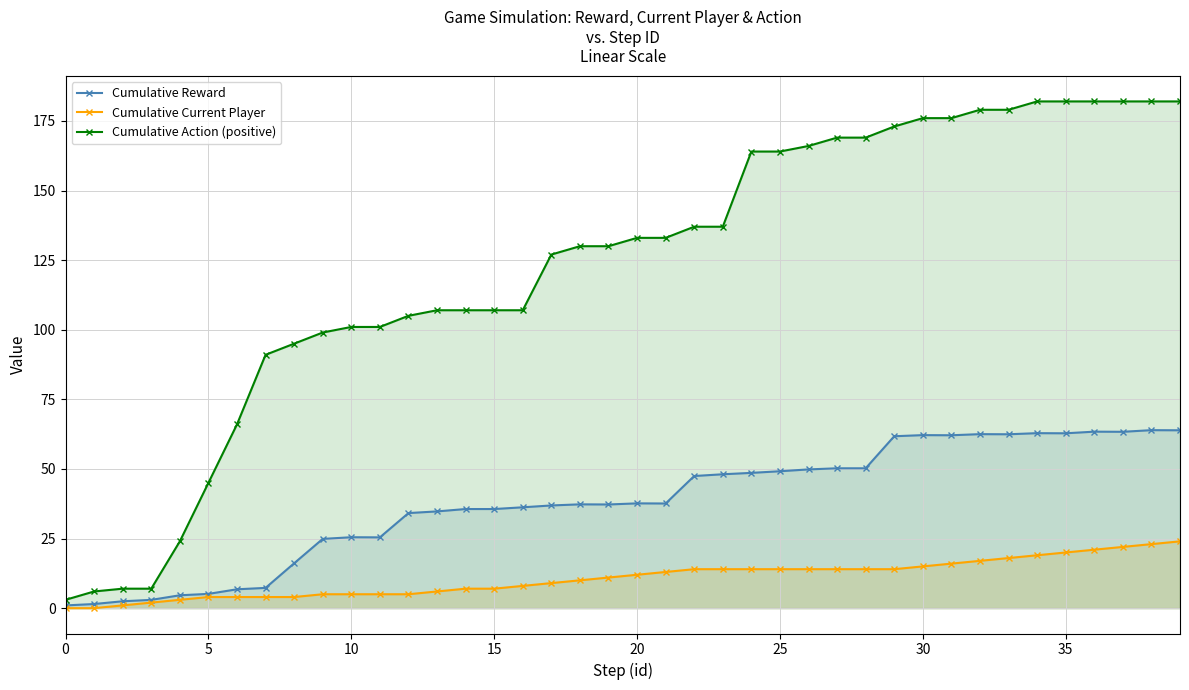

What is the difference between the second highest and second lowest values in the Cumulative Current Player series?

23.0